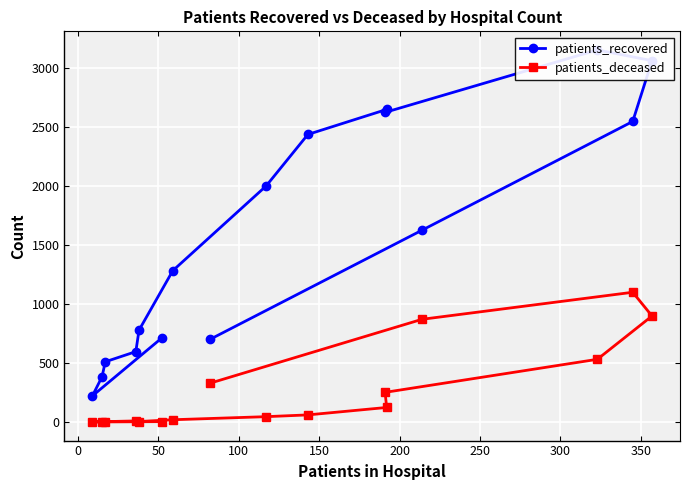

In patients_recovered, how many points are higher than both neighbors (excluding endpoints)?

2